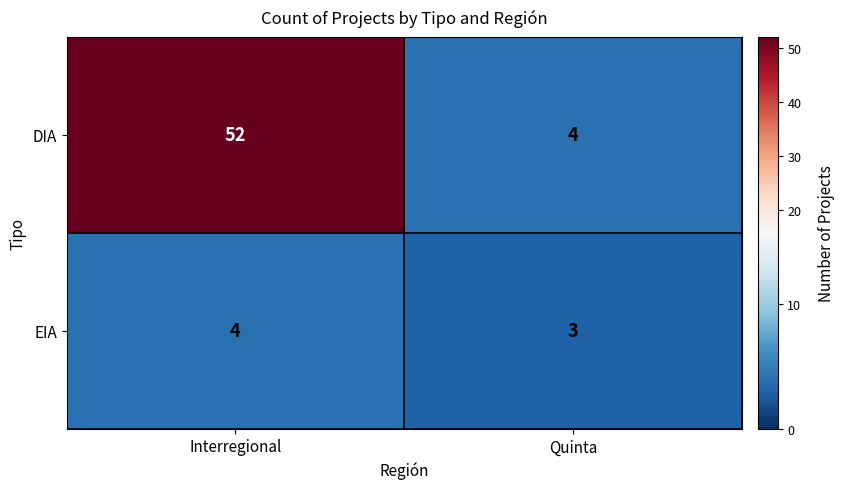

What is the total value across all series at Interregional?

56